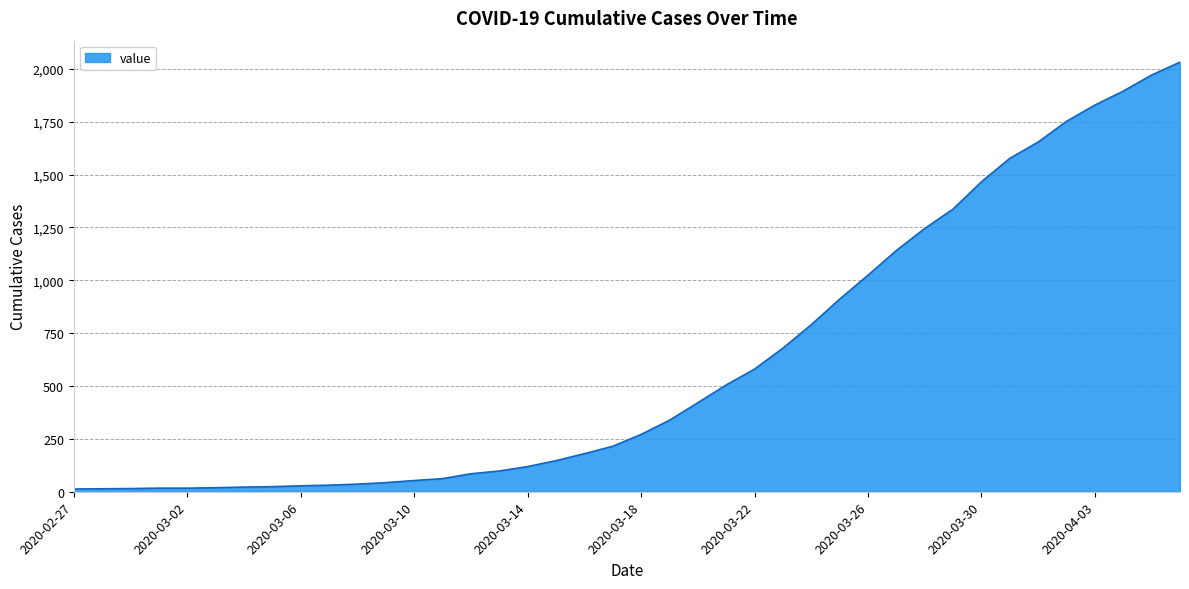

What is the maximum value shown in the chart?

2032